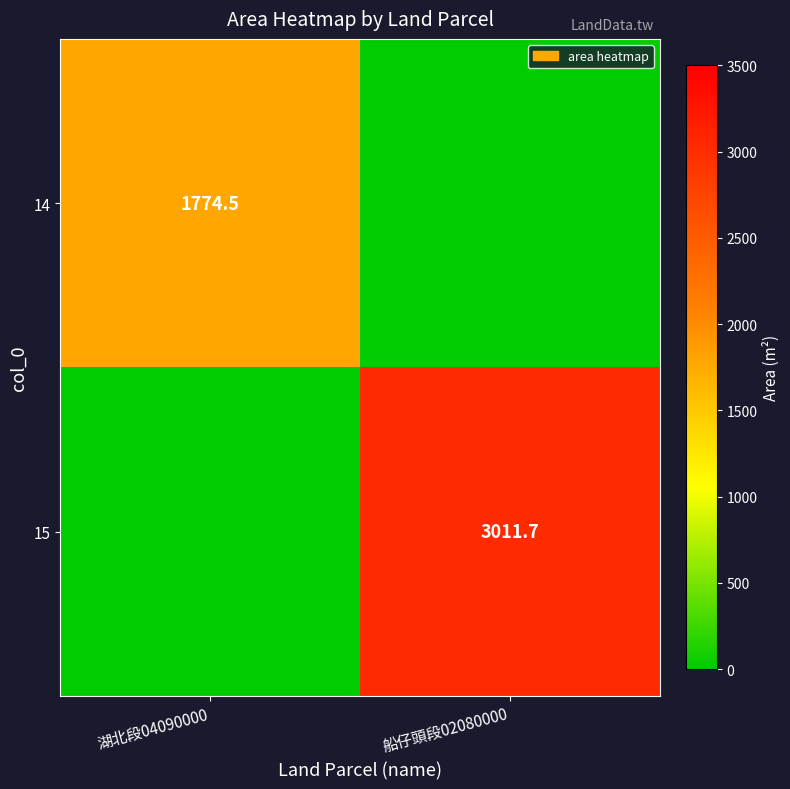

Is it true that 14 equals 1774.5 at 湖北段04090000?

True